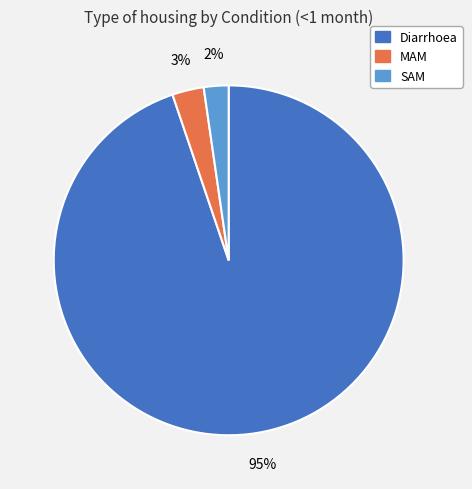

How many segments does this pie chart have?

3